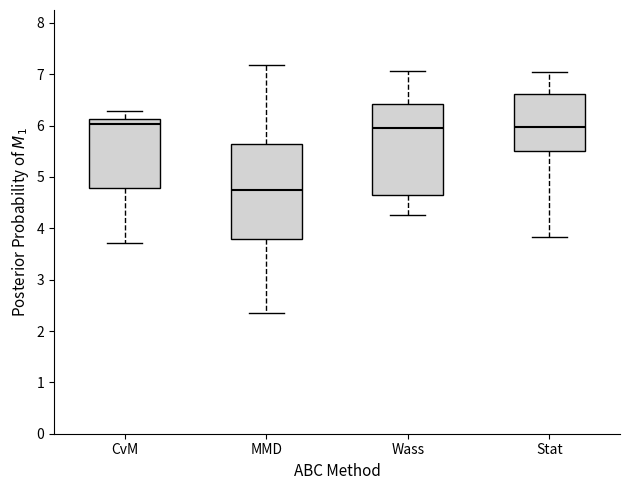

Where does the median line of the box for Stat sit on the y-axis? The values are not printed on the chart, so give them approximately, as read against the axis.

6.0